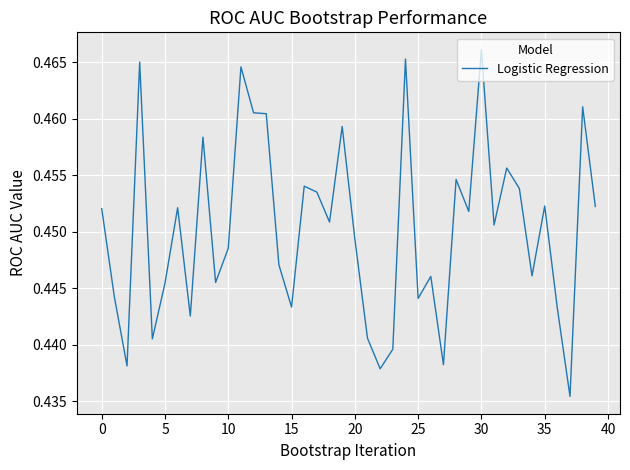

Where is the data nearest to the value 0?

37